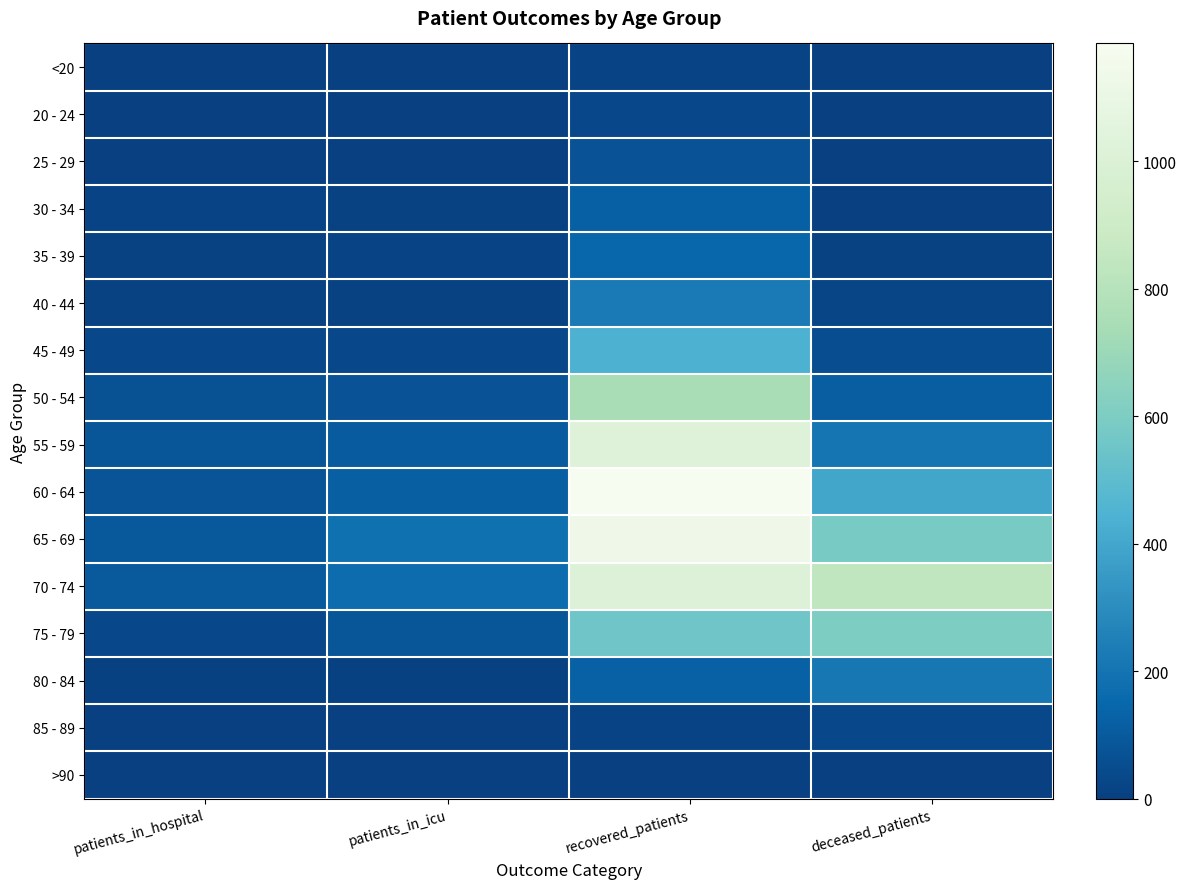

Which series changed the most between patients_in_hospital and recovered_patients?

60 - 64